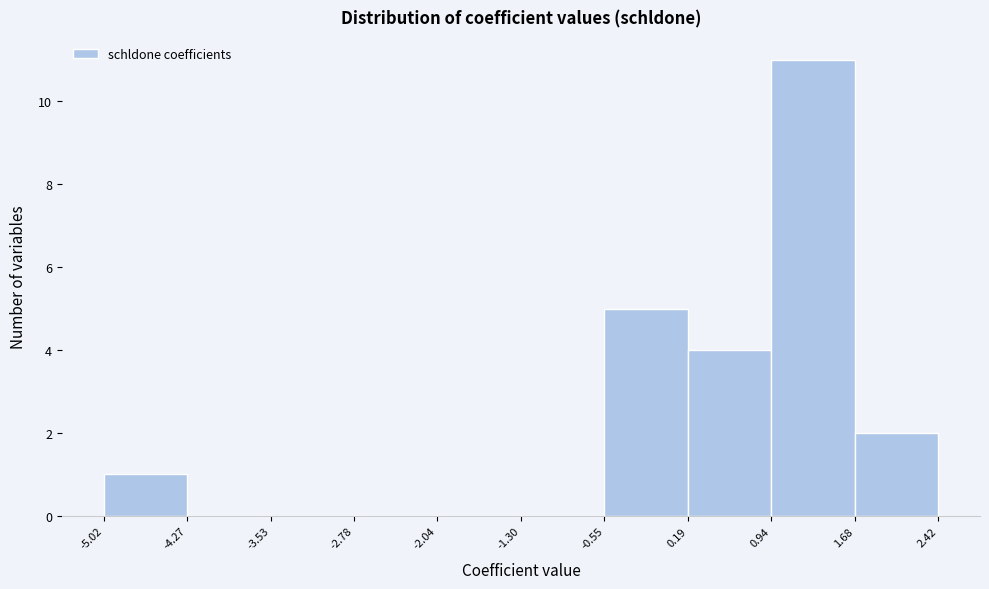

What is the height of the bar covering 0.19 to 0.94 on the x-axis? The values are not printed on the chart, so give them approximately, as read against the axis.

4